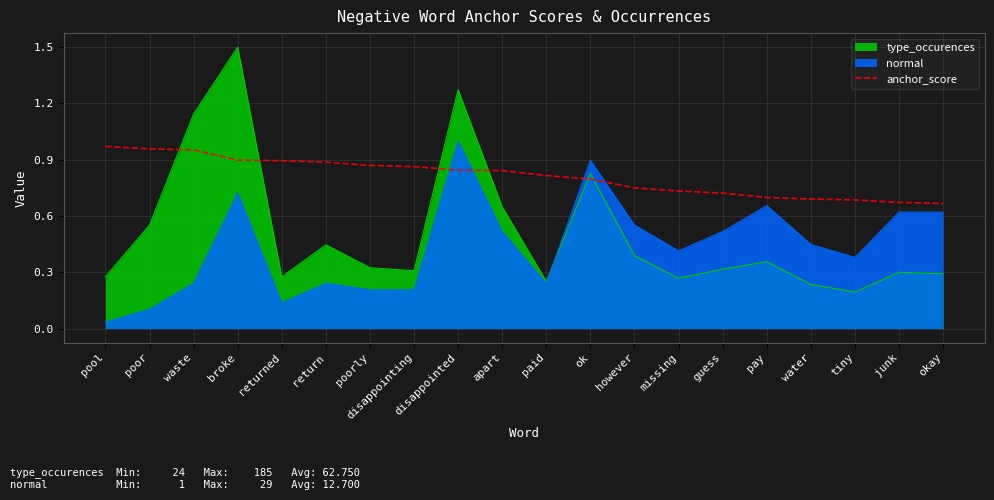

List the labels in order of value, smallest first.

okay, junk, tiny, water, pay, guess, missing, however, ok, paid, apart, disappointed, disappointing, poorly, return, returned, broke, waste, poor, pool